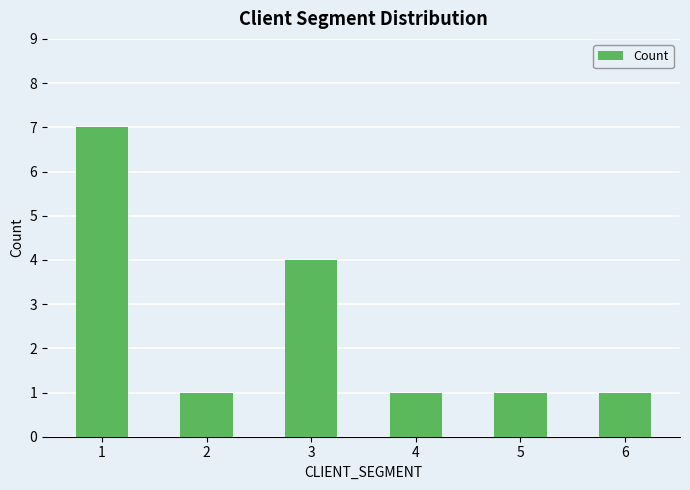

Reading right to left, transcribe all the data shown in this chart.

1	1	1	4	1	7